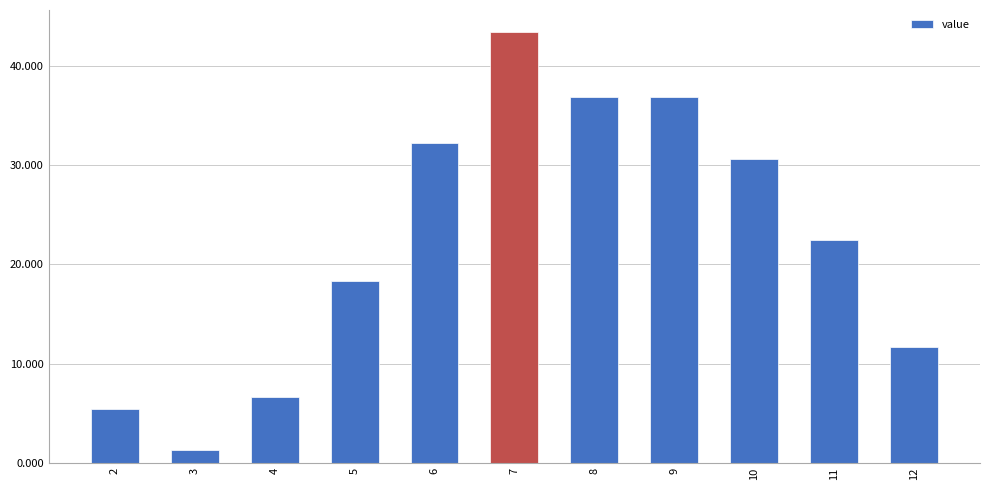

Reading left to right, list all the values displayed in this chart.

5.4	1.3	6.7	18.4	32.3	43.5	36.9	36.9	30.6	22.5	11.7